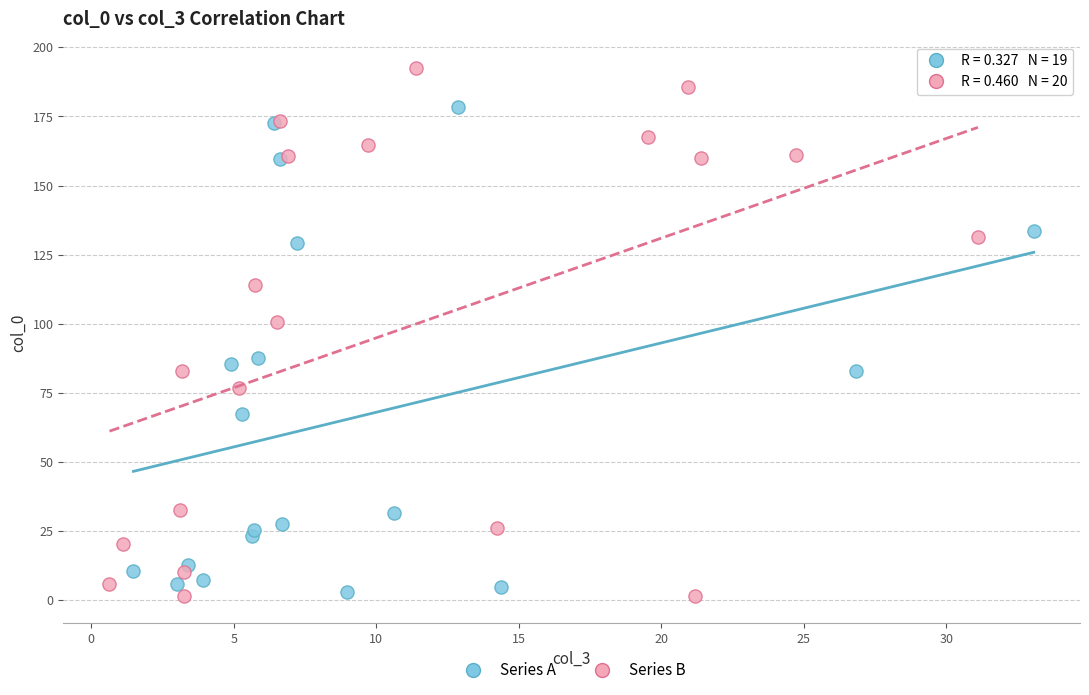

Which series reaches the maximum Y coordinate?

Series B